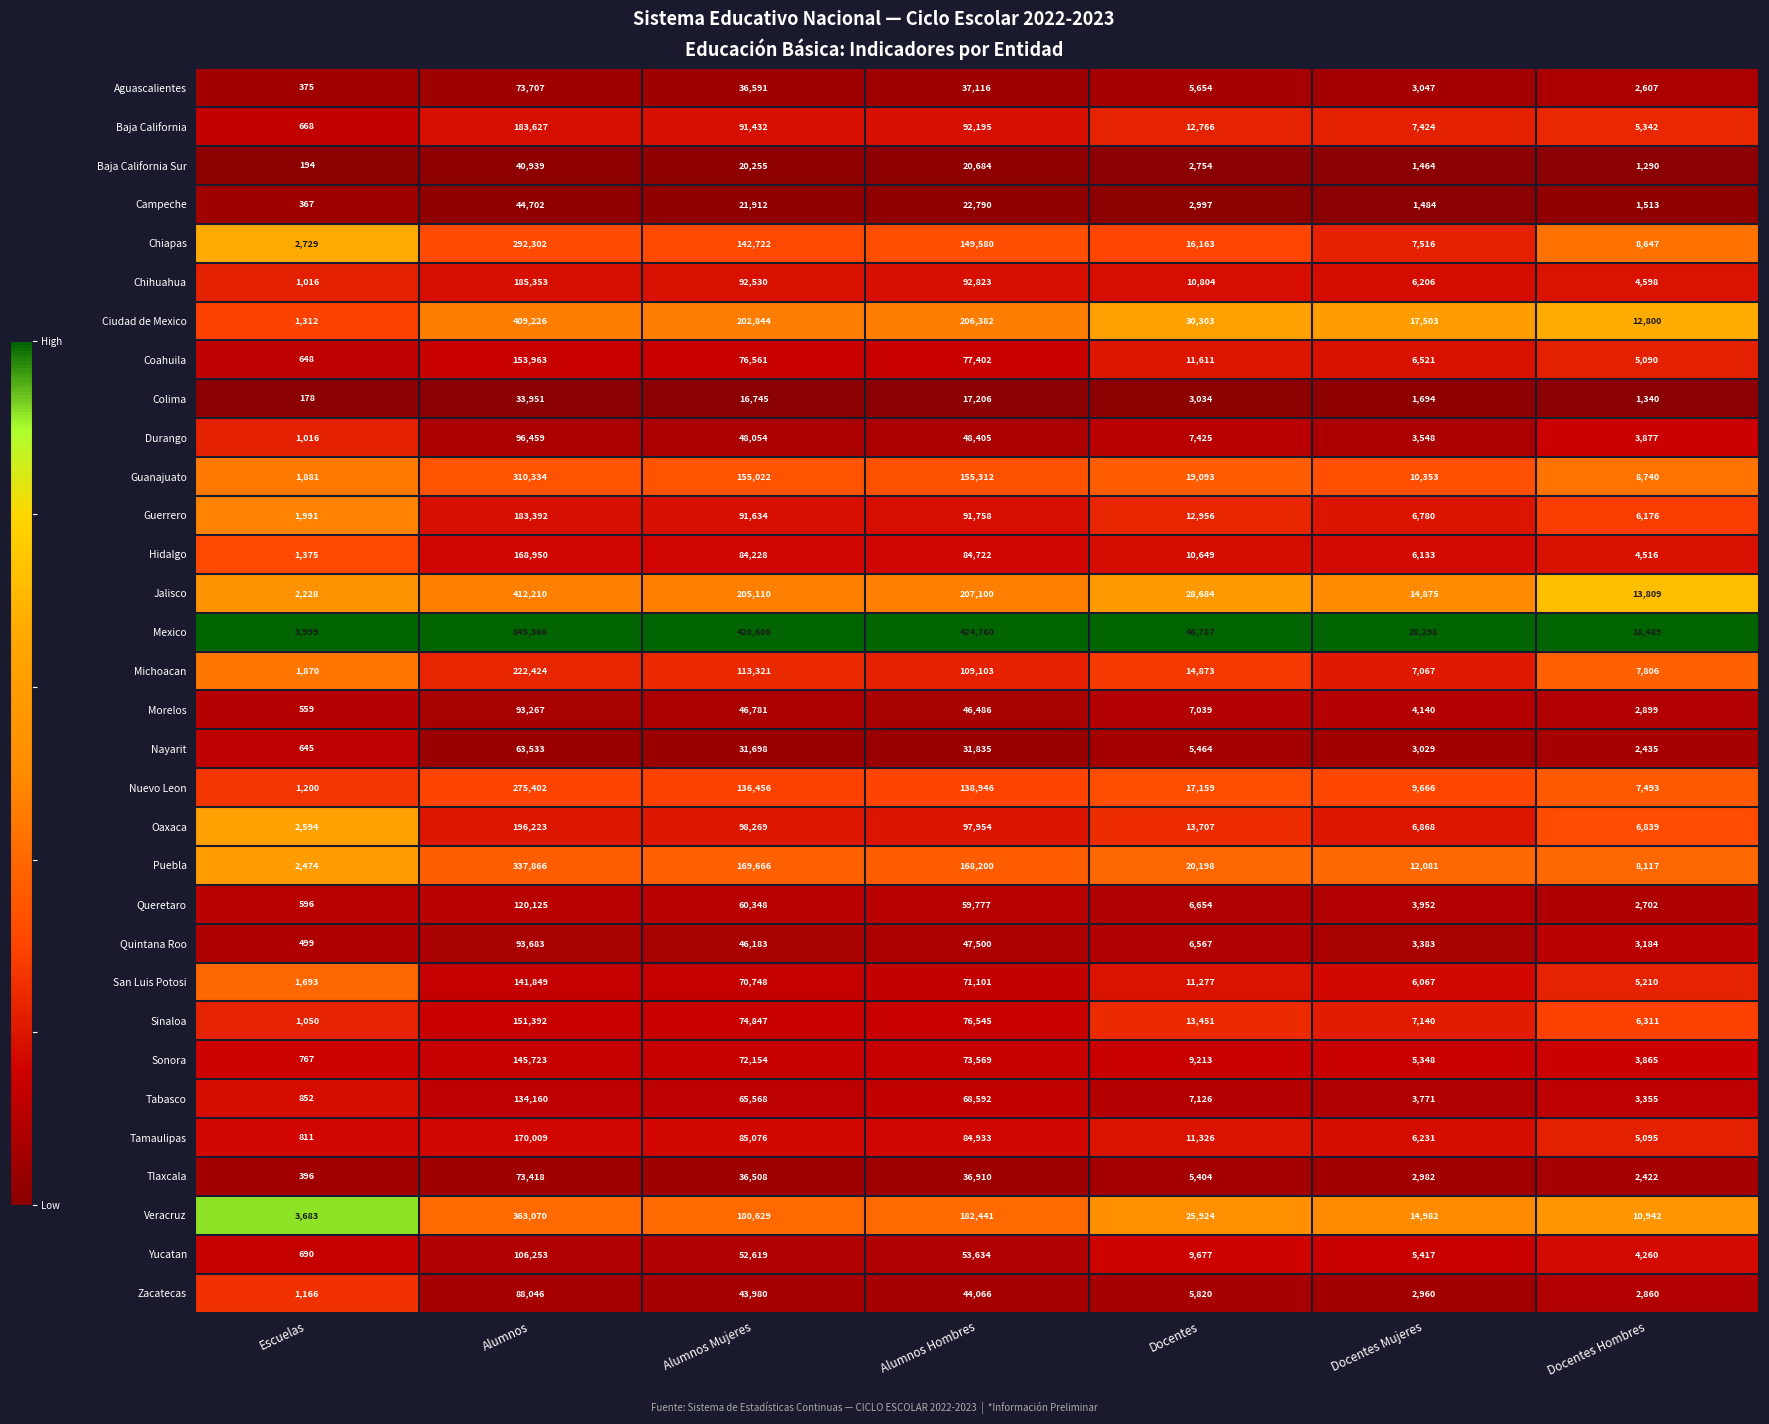

Between Alumnos and Alumnos Hombres, which series saw the biggest shift?

Mexico